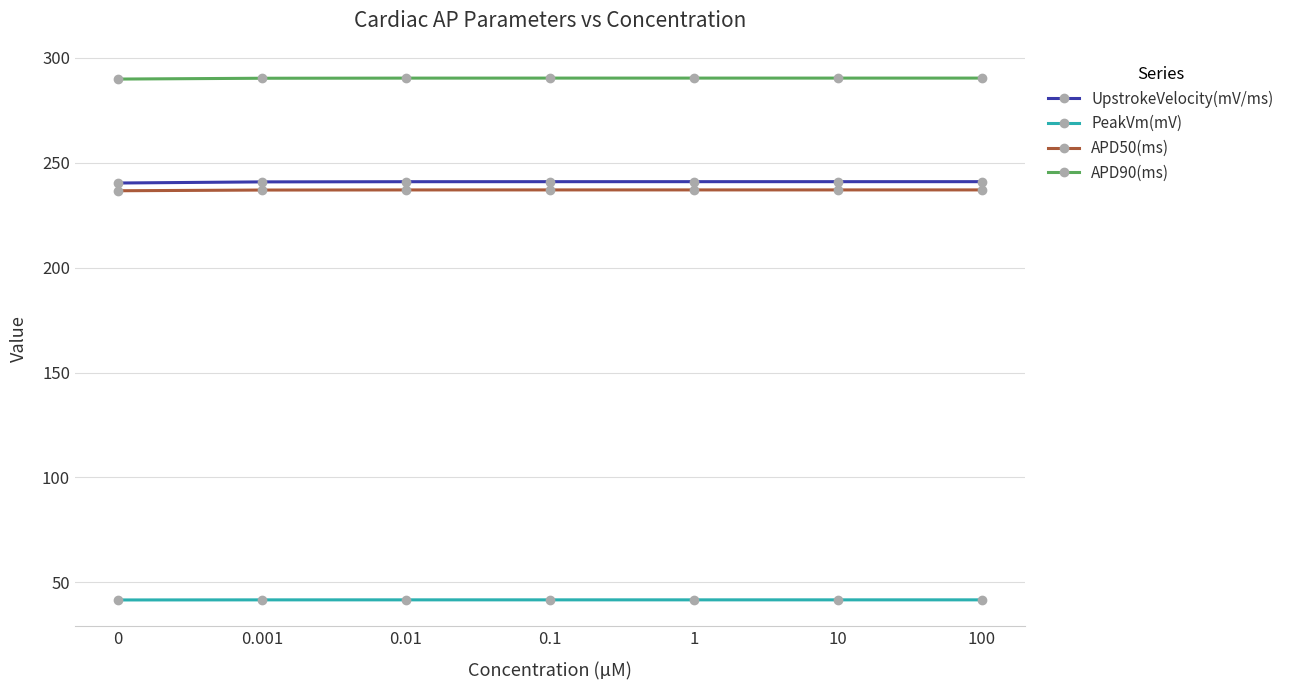

What position from the left is 0.01?

3